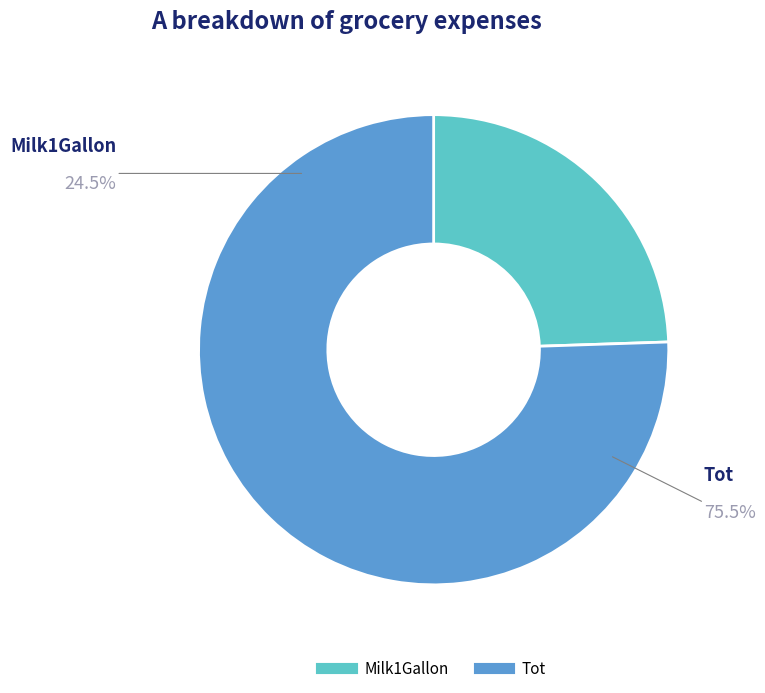

Rank the categories by value from highest to lowest.

Tot, Milk1Gallon